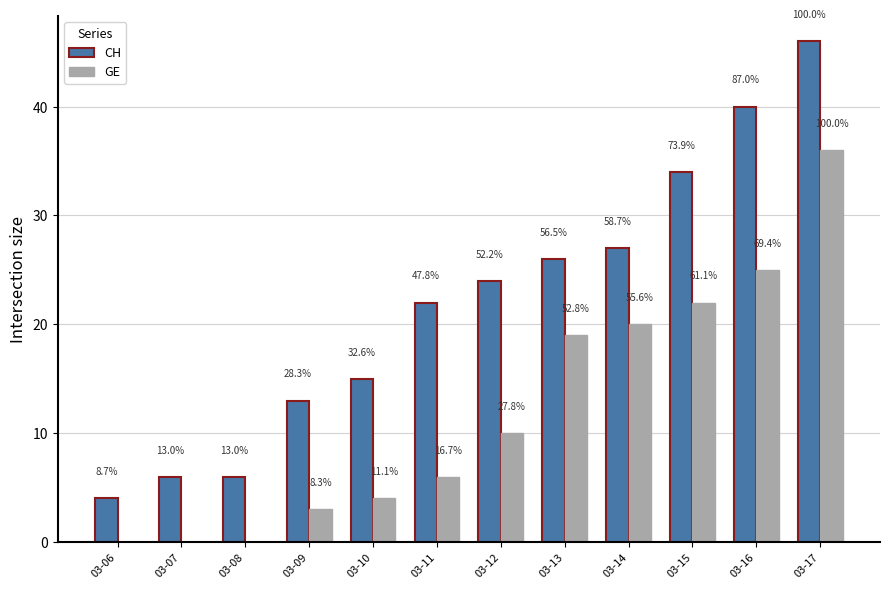

List the labels in order of CH value, largest first.

03-17, 03-16, 03-15, 03-14, 03-13, 03-12, 03-11, 03-10, 03-09, 03-07, 03-08, 03-06